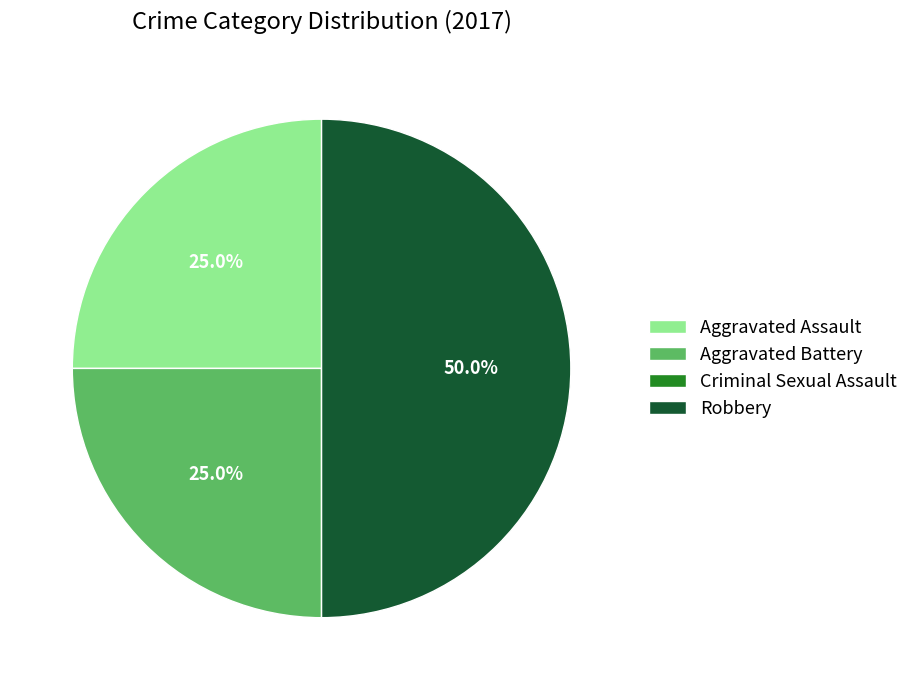

Which has a higher value, Aggravated Battery or Robbery?

Robbery